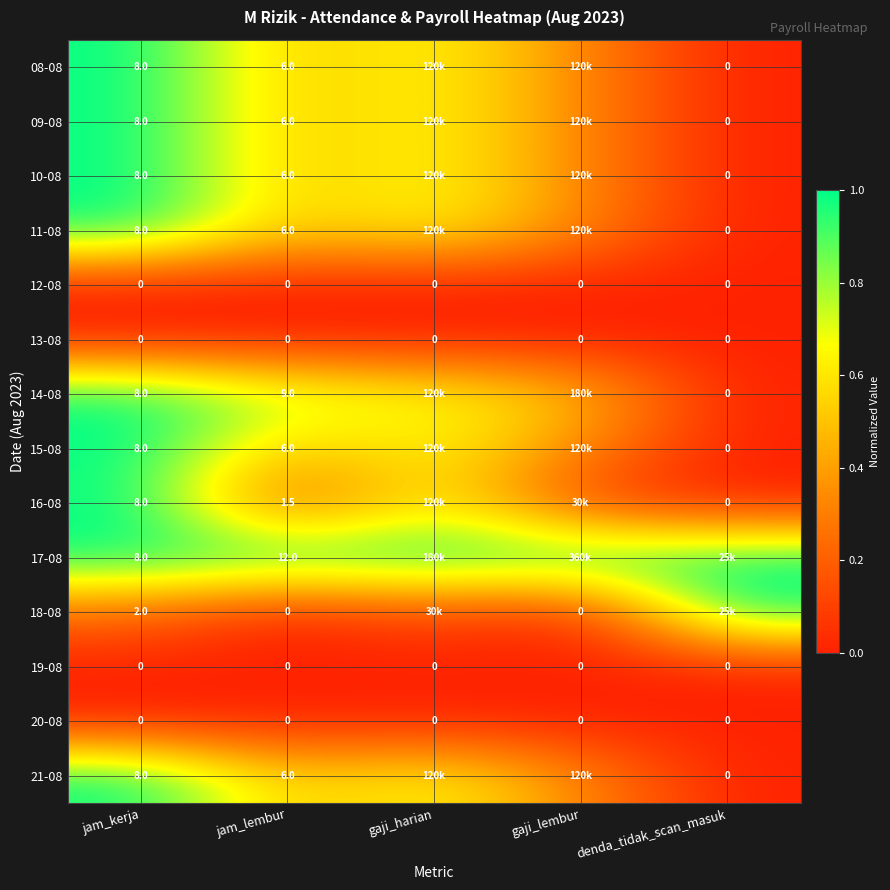

Is the value of 10-08 at jam_kerja greater than the value of 13-08 at gaji_lembur?

Yes